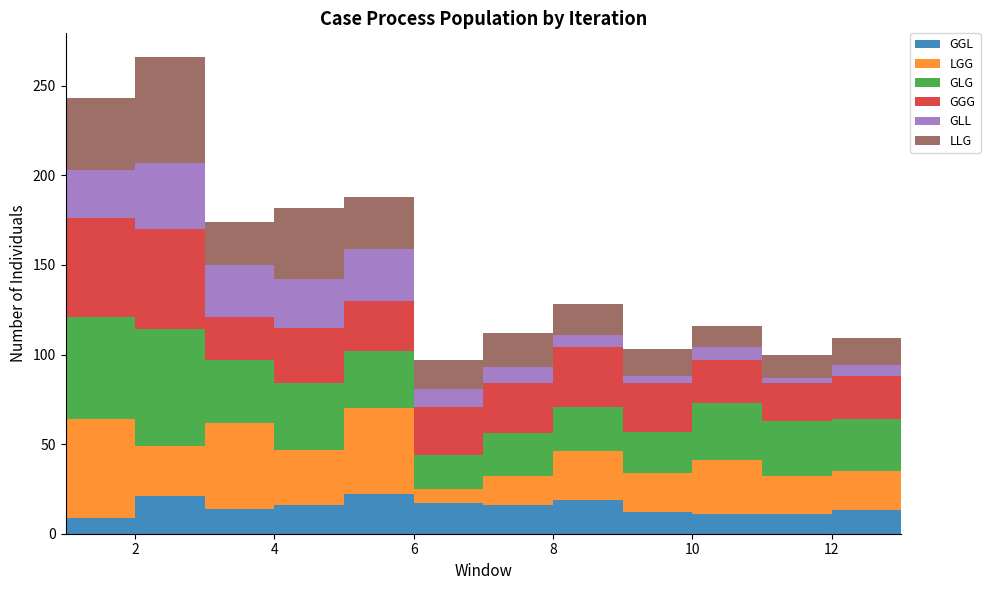

Reading left to right, extract all data points from this chart.

GGL: 1=9	2=21	3=14	4=16	5=22	6=17	7=16	8=19	9=12	10=11	11=11	12=13	13=11
LGG: 1=55	2=28	3=48	4=31	5=48	6=8	7=16	8=27	9=22	10=30	11=21	12=22	13=29
GLG: 1=57	2=65	3=35	4=37	5=32	6=19	7=24	8=25	9=23	10=32	11=31	12=29	13=29
GGG: 1=55	2=56	3=24	4=31	5=28	6=27	7=28	8=33	9=27	10=24	11=21	12=24	13=21
GLL: 1=27	2=37	3=29	4=27	5=29	6=10	7=9	8=7	9=4	10=7	11=3	12=6	13=7
LLG: 1=40	2=59	3=24	4=40	5=29	6=16	7=19	8=17	9=15	10=12	11=13	12=15	13=10